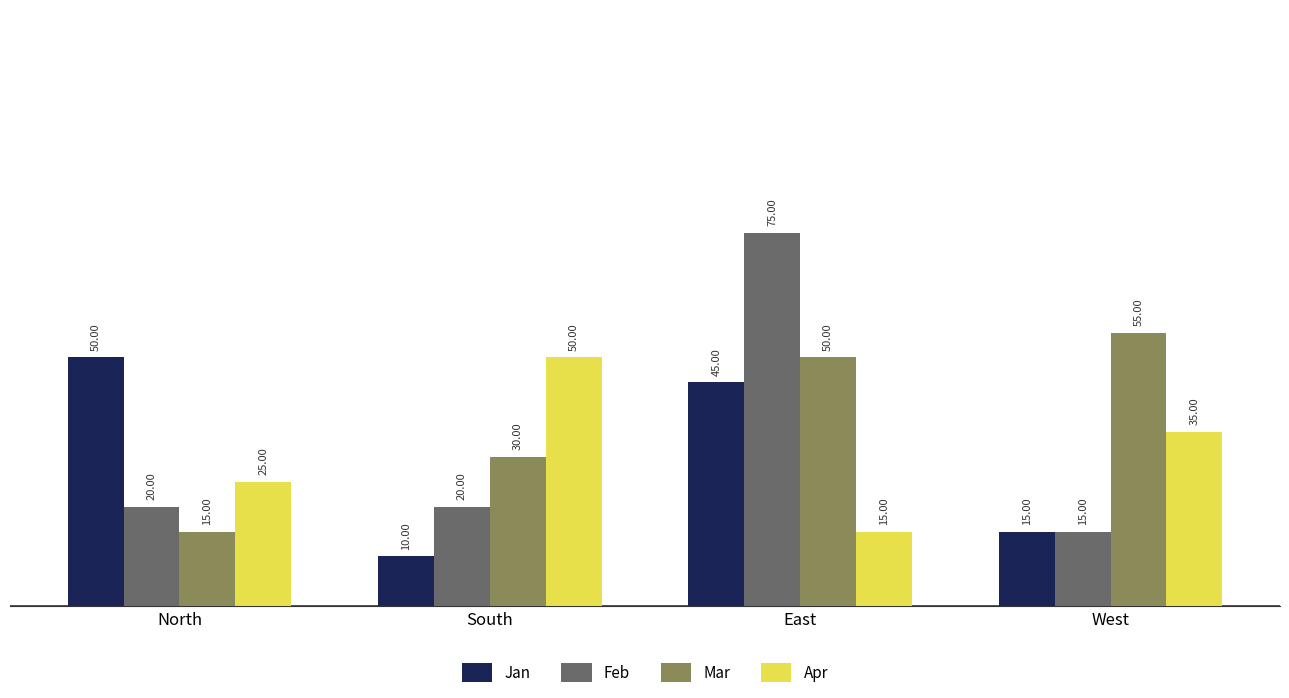

What is the sum of all Feb values?

130